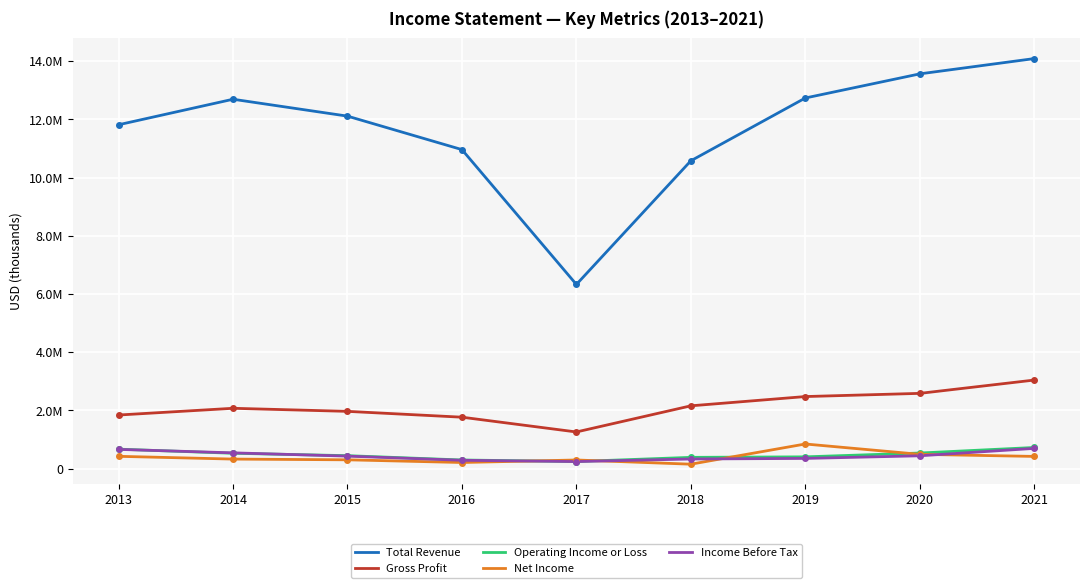

What is the difference between the Operating Income or Loss values at 2015 and 2016?

148300